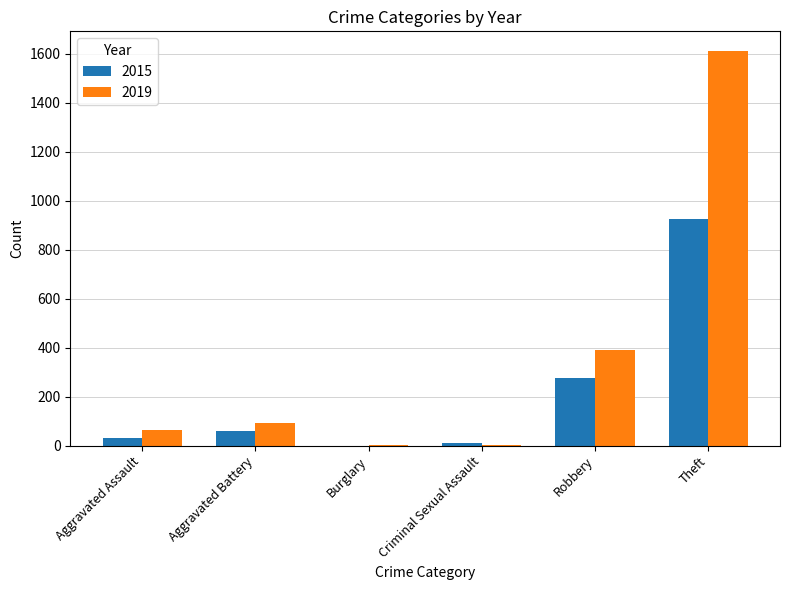

At which category is the sum across all series the highest?

Theft